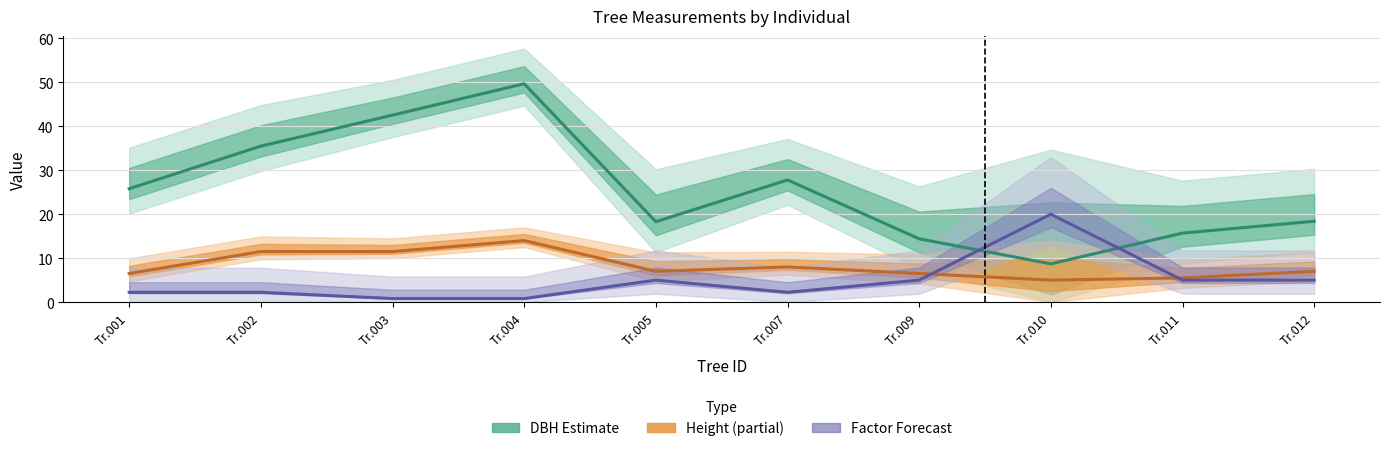

What is the lowest value of the Factor (scaled) series?

0.8